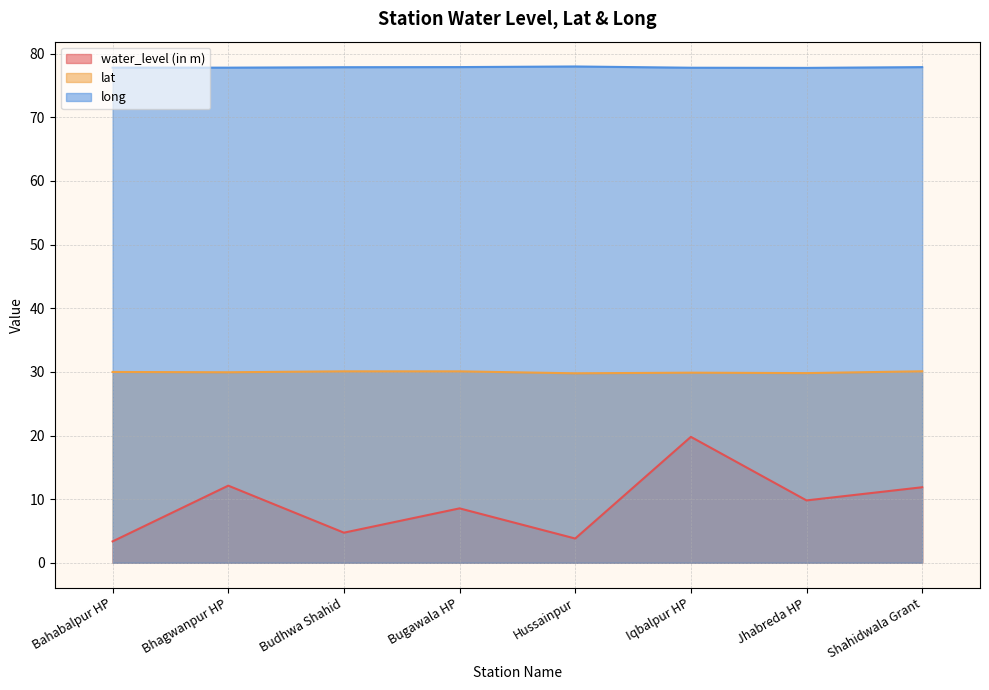

Between Hussainpur and Iqbalpur HP, which series saw the biggest shift?

water_level (in m)